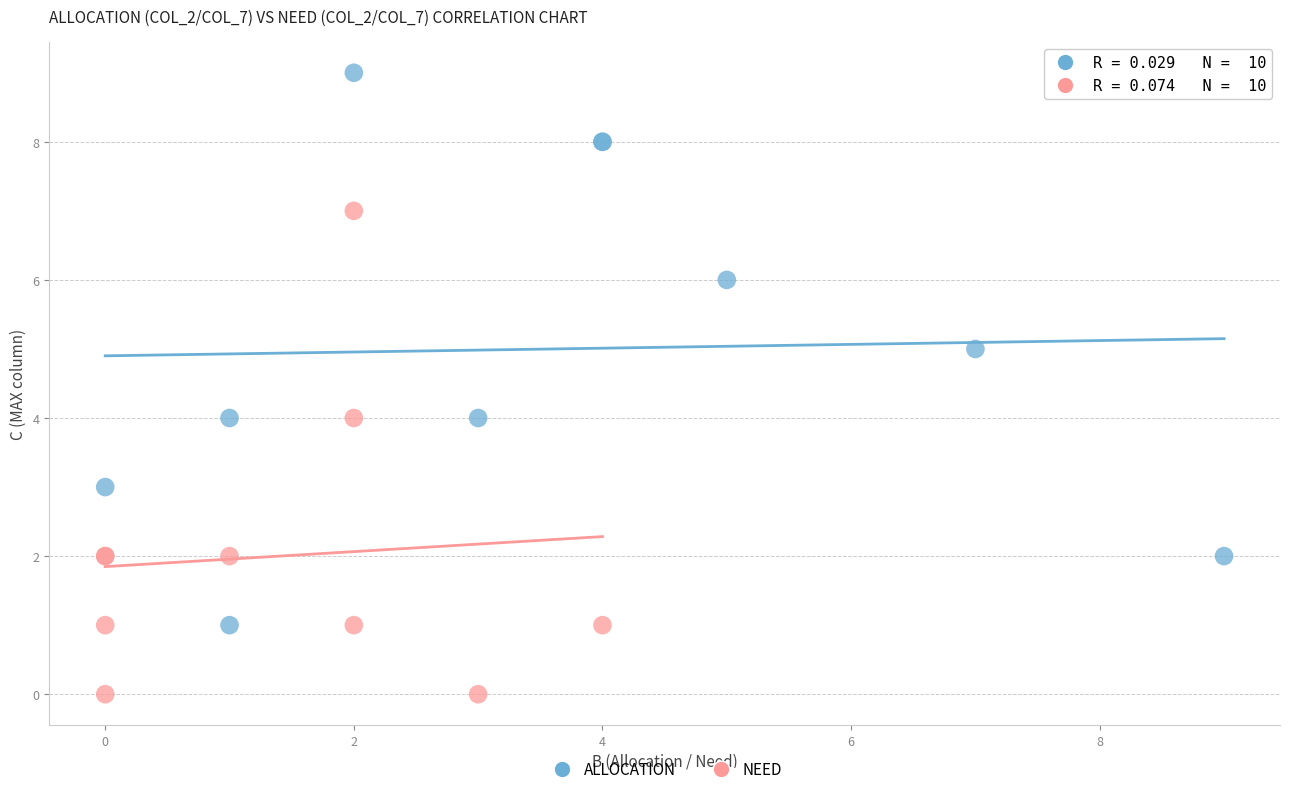

Which series reaches the minimum Y coordinate?

NEED